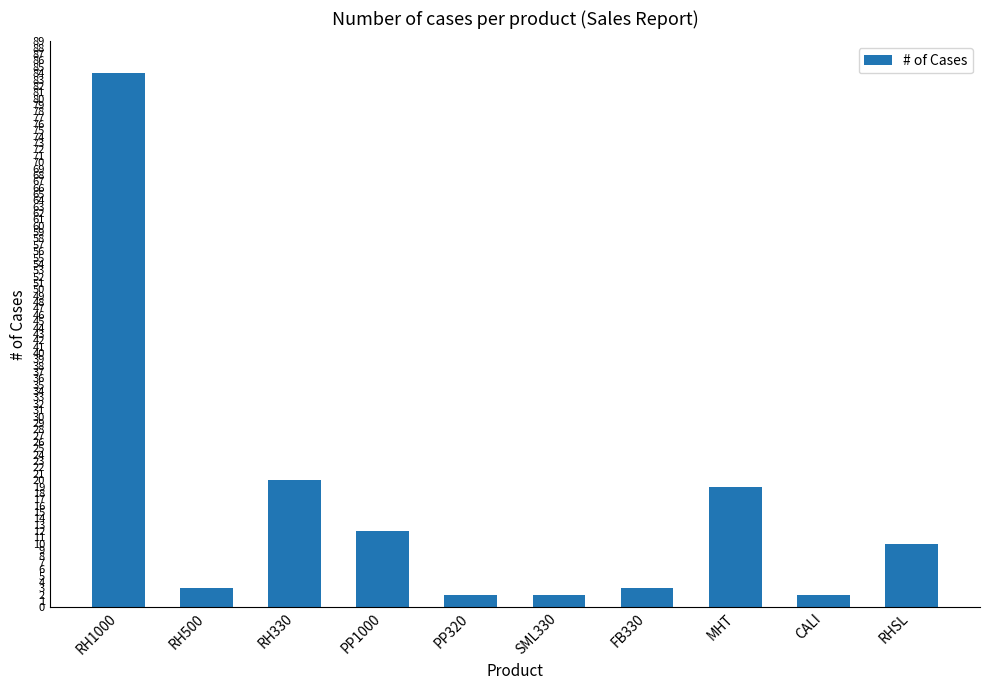

True or false: the data shows 10 at RHSL.

True